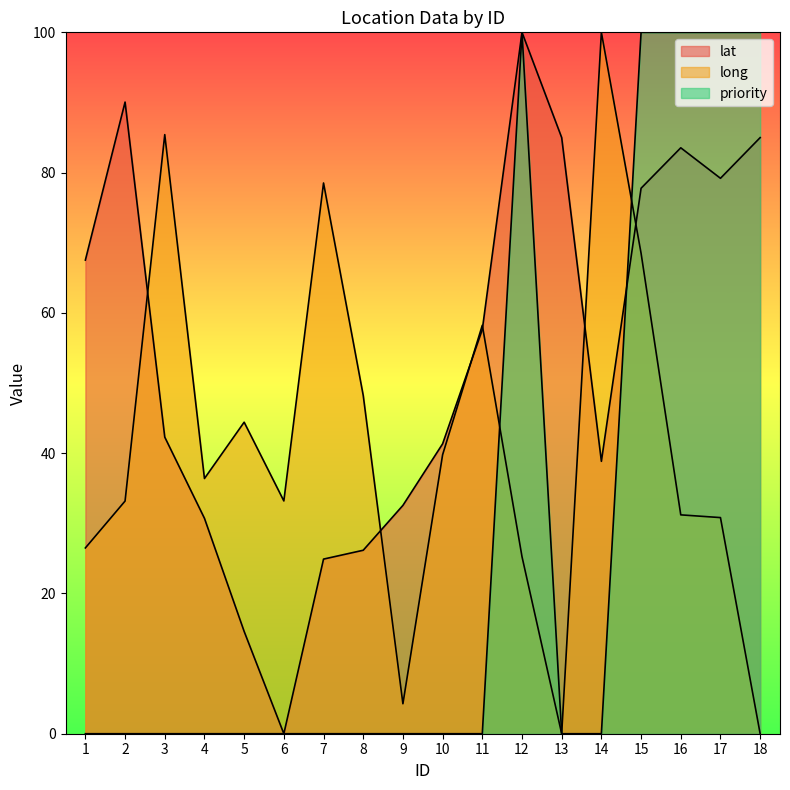

Where is priority nearest to the value 49?

1